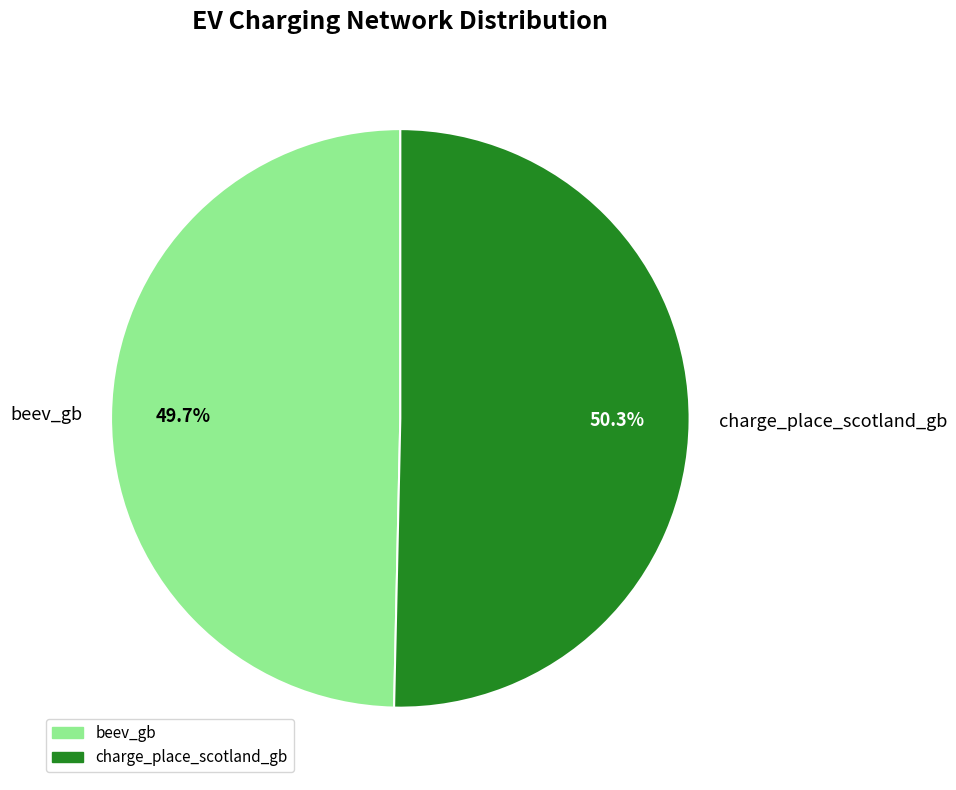

To the nearest percent, what is the difference between the largest and smallest slice percentages?

1%